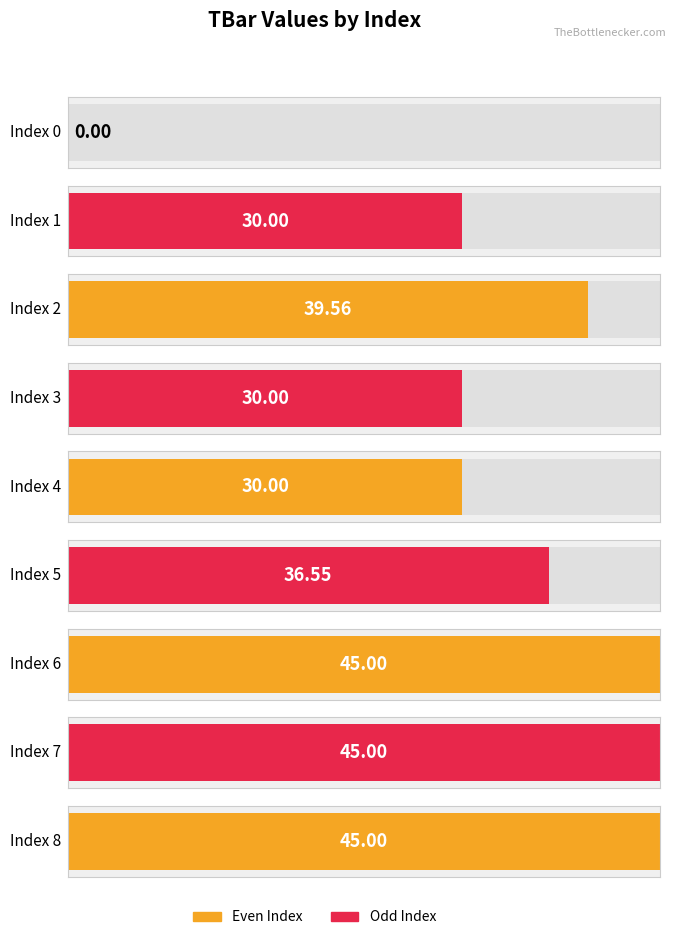

Where is the data nearest to the value 22?

1